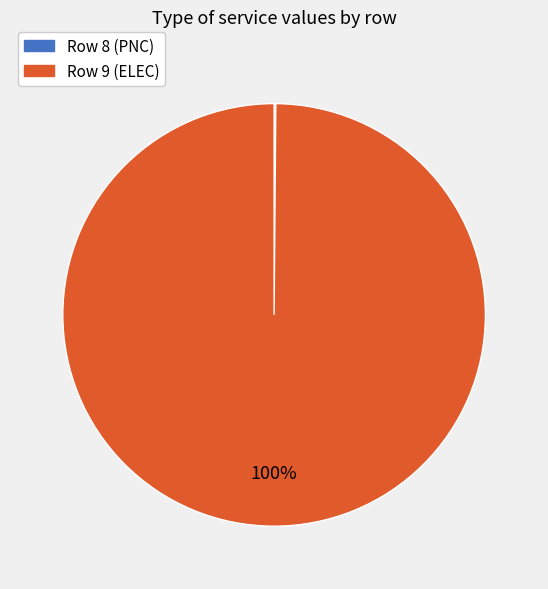

Is there a majority slice in this chart?

Yes